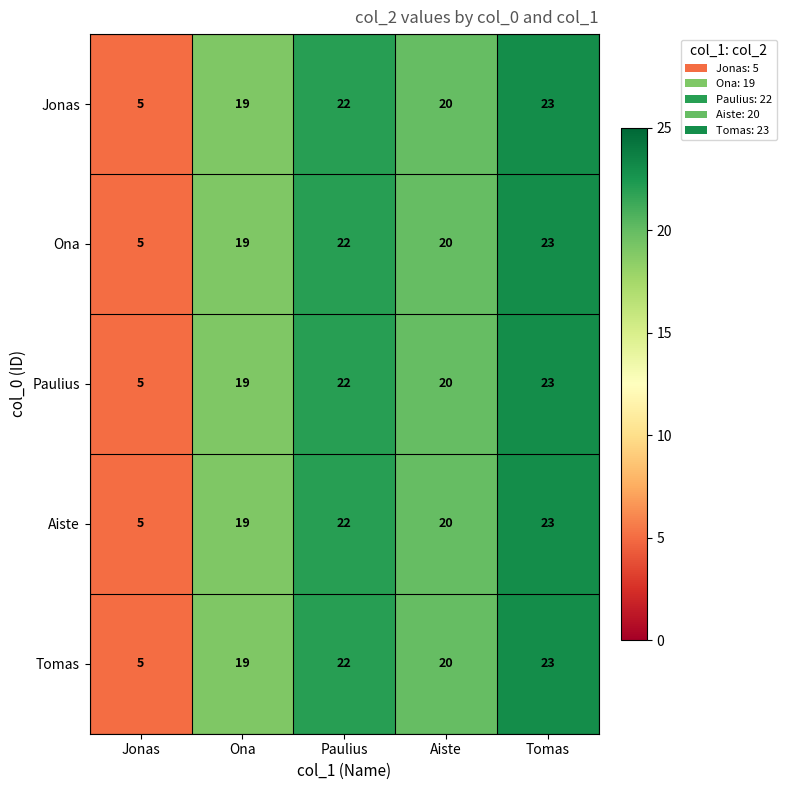

List the labels in order of Ona value, smallest first.

Jonas, Ona, Aiste, Paulius, Tomas